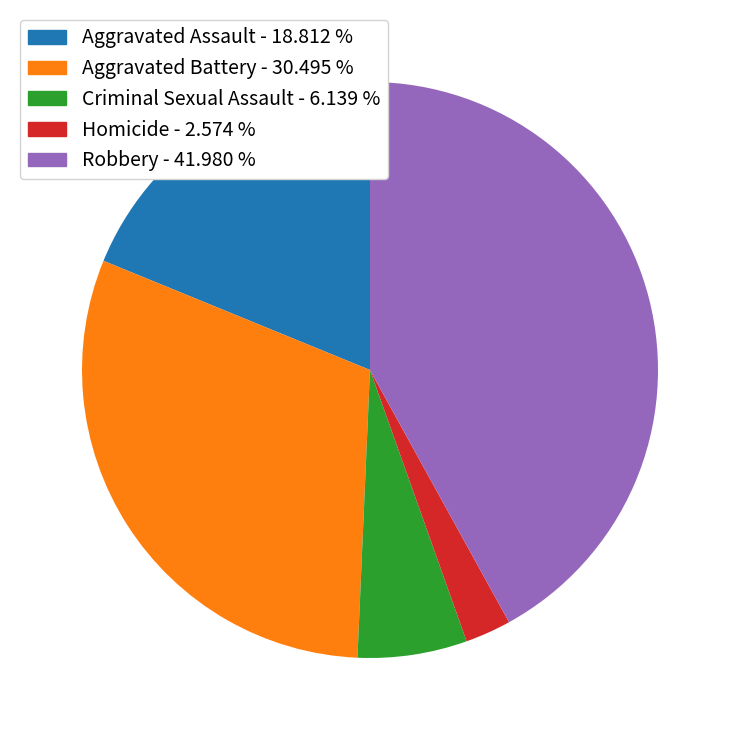

Is Homicide the majority of the pie?

No